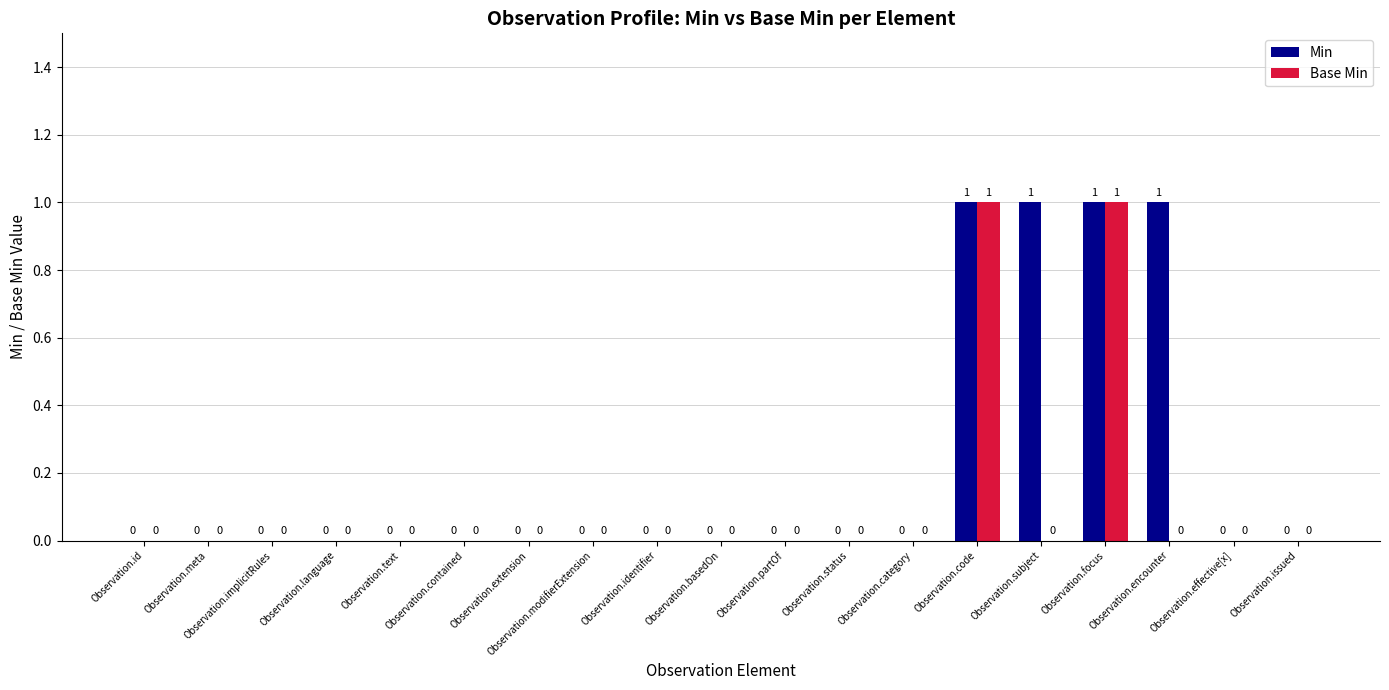

How many Min values are between 0 and 1?

19